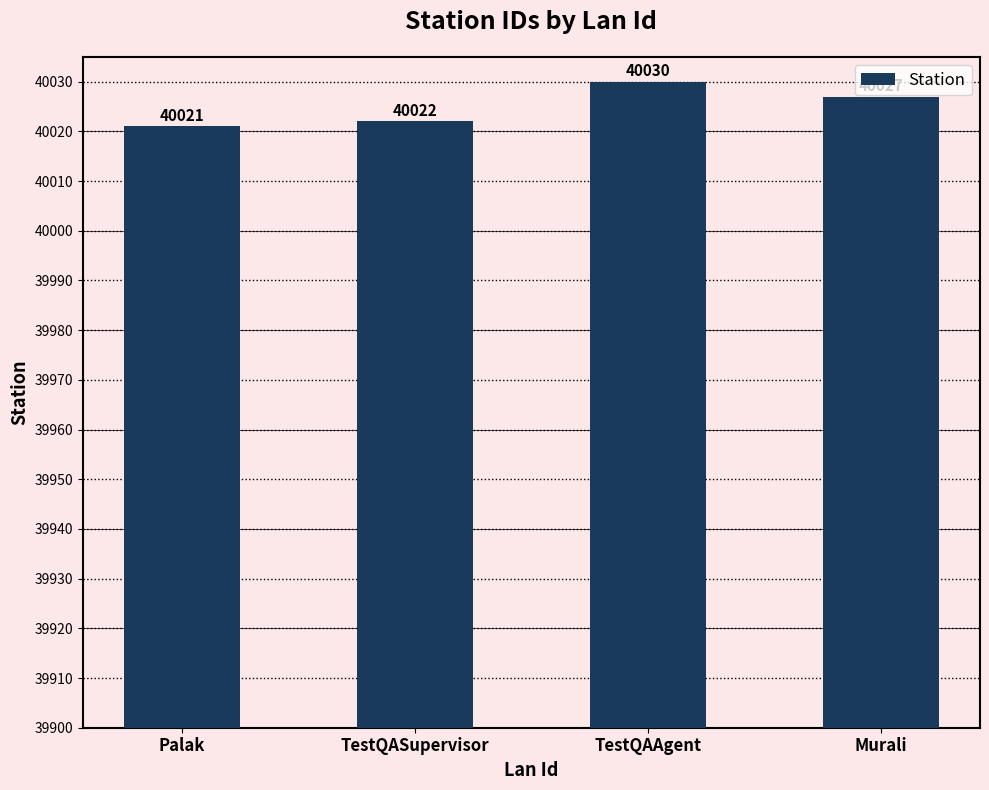

At which label is the value closest to 40025?

Murali